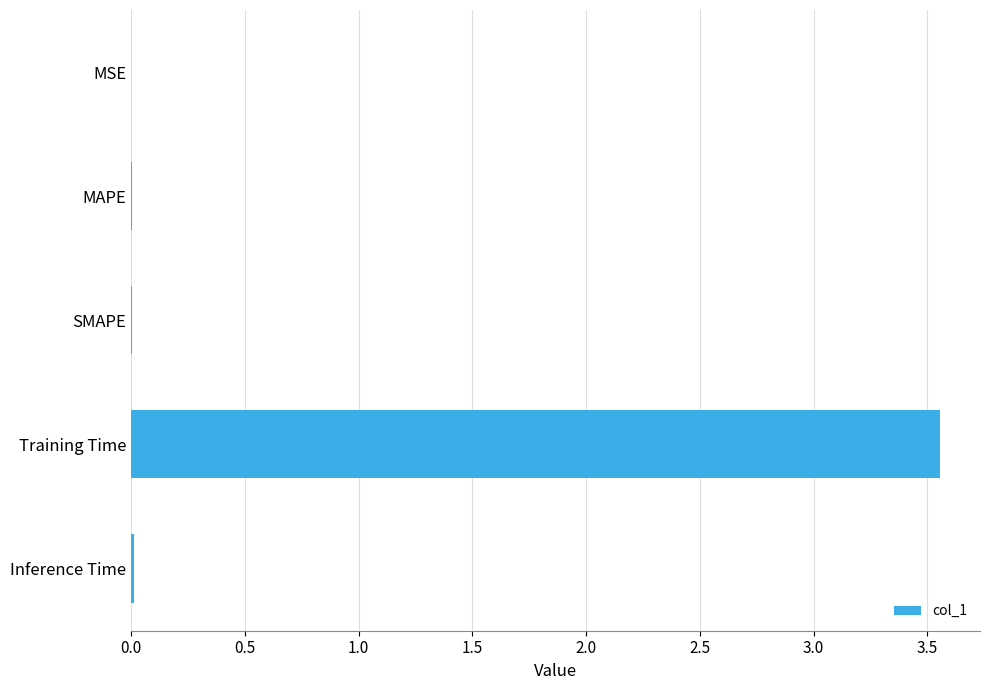

Which label corresponds to the largest value in the chart?

Training Time